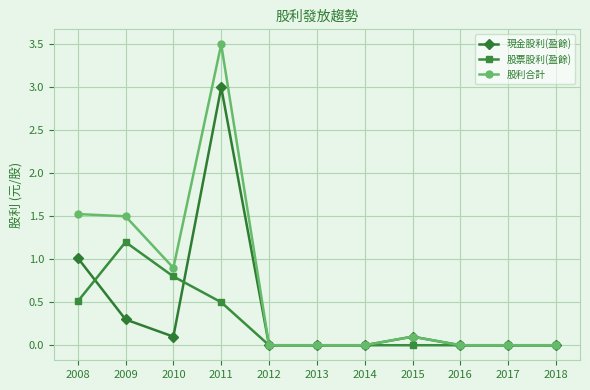

What is the value of the 現金股利(盈餘) point at the 8th from the left?

0.1